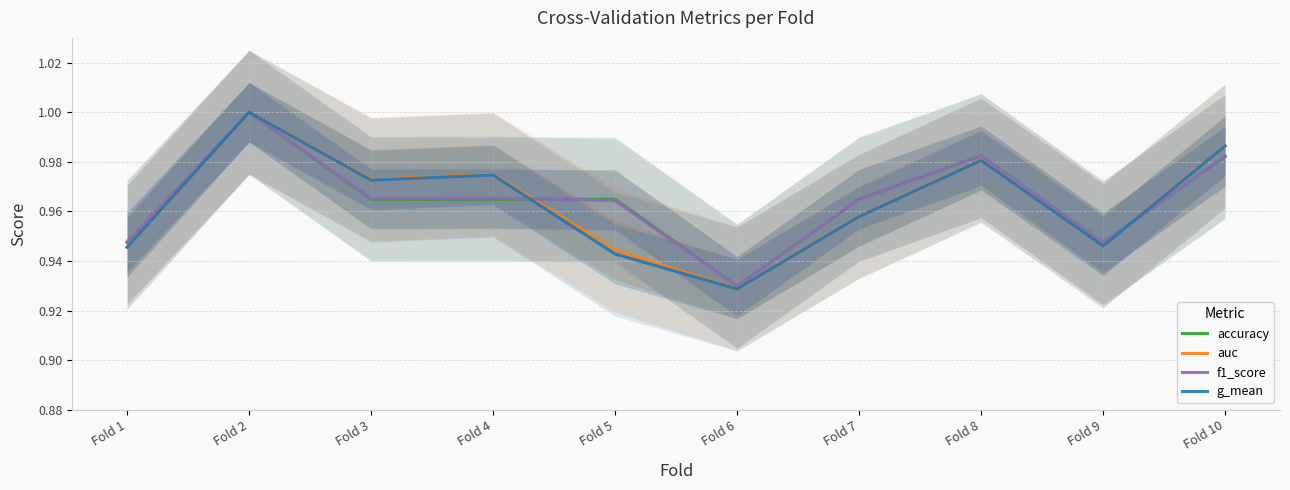

Count the number of data series in this chart.

4